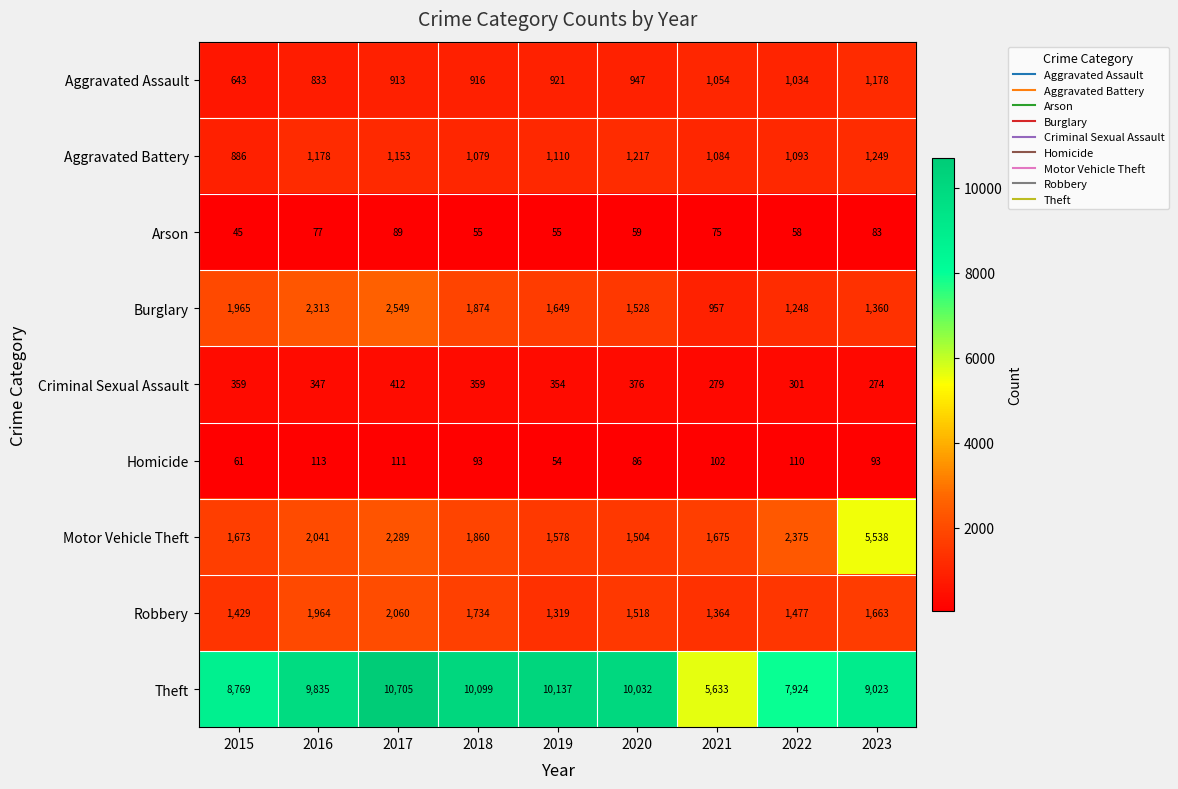

Rank the series by their maximum value, from highest to lowest.

Theft, Motor Vehicle Theft, Burglary, Robbery, Aggravated Battery, Aggravated Assault, Criminal Sexual Assault, Homicide, Arson